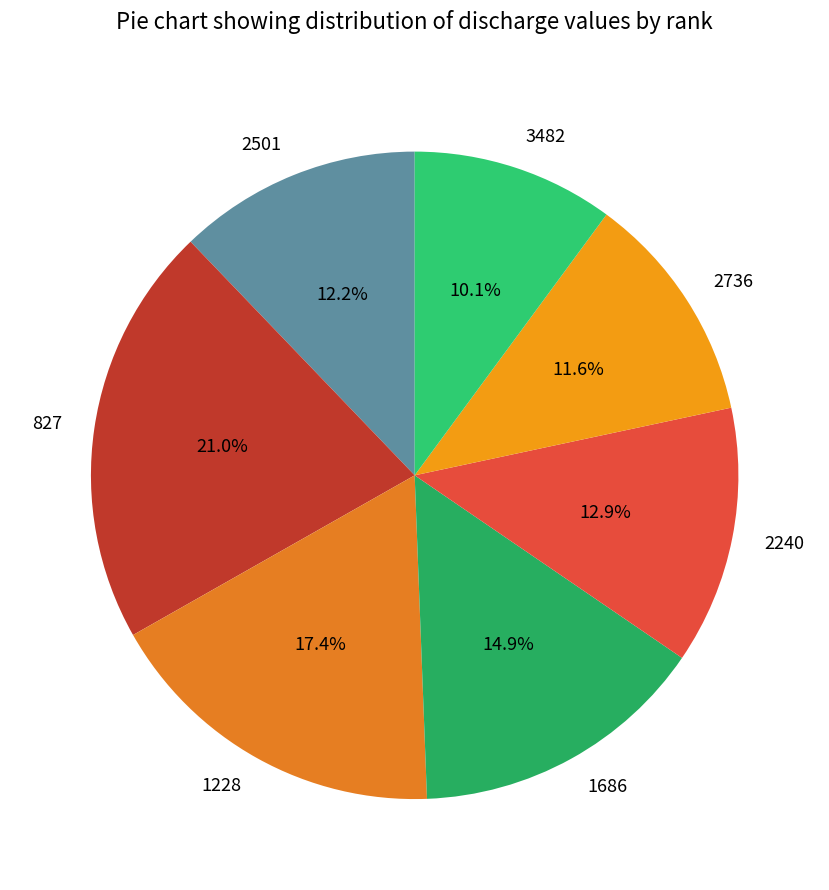

To the nearest percent, what is the combined percentage of 2736 and 3482?

22%